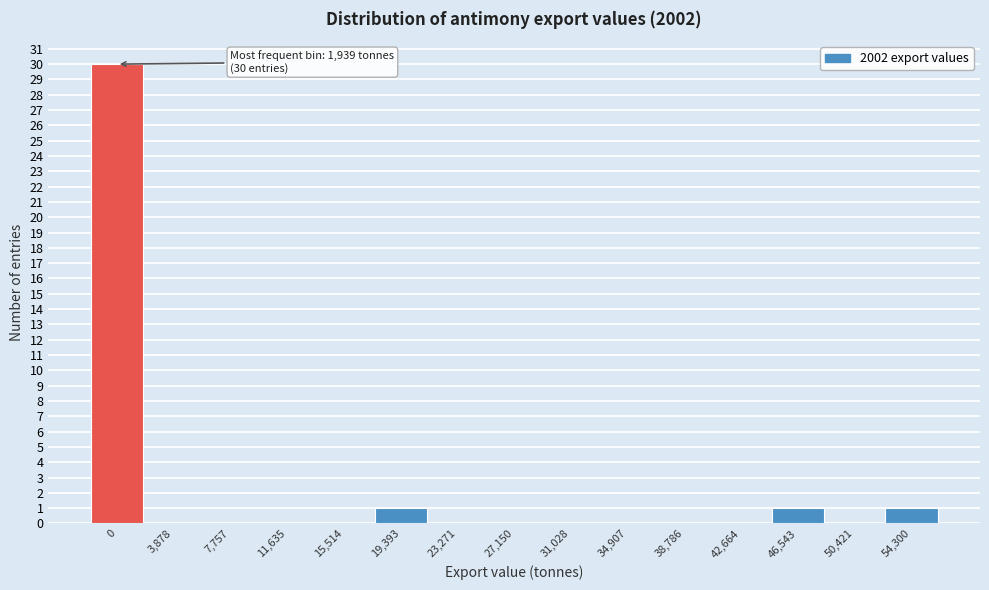

Reading left to right, list all the values displayed in this chart.

0=30	3,878=0	7,757=0	11,635=0	15,514=0	19,393=1	23,271=0	27,150=0	31,028=0	34,907=0	38,786=0	42,664=0	46,543=1	50,421=0	54,300=1